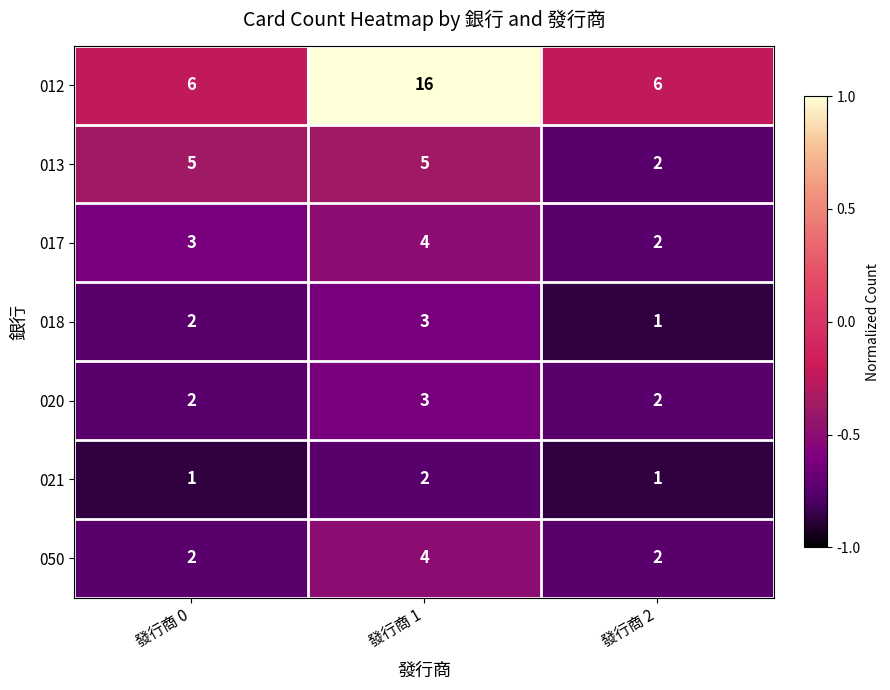

Reading left to right, transcribe all the data shown in this chart.

012: 發行商 0=6	發行商 1=16	發行商 2=6
013: 發行商 0=5	發行商 1=5	發行商 2=2
017: 發行商 0=3	發行商 1=4	發行商 2=2
018: 發行商 0=2	發行商 1=3	發行商 2=1
020: 發行商 0=2	發行商 1=3	發行商 2=2
021: 發行商 0=1	發行商 1=2	發行商 2=1
050: 發行商 0=2	發行商 1=4	發行商 2=2